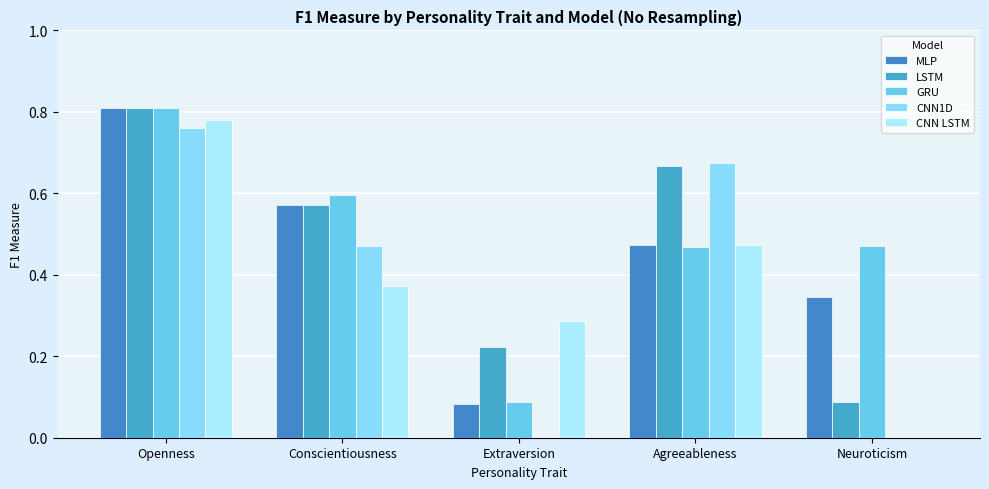

Is it true that CNN LSTM equals 0.1 at Extraversion?

False